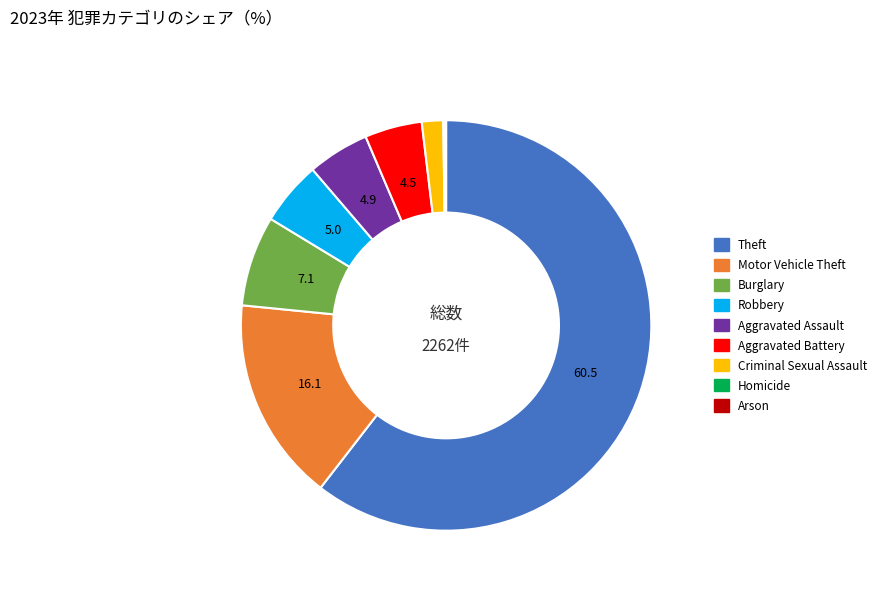

Approximately how many times larger is the value at Criminal Sexual Assault compared to Motor Vehicle Theft?

0.1